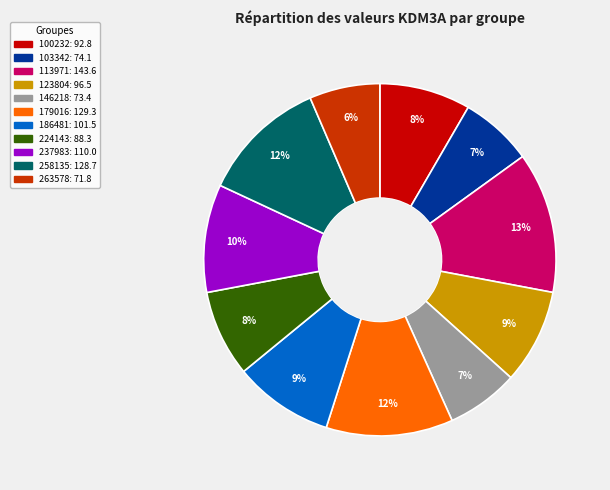

What percentage is the 237983 slice, to the nearest percent?

10%